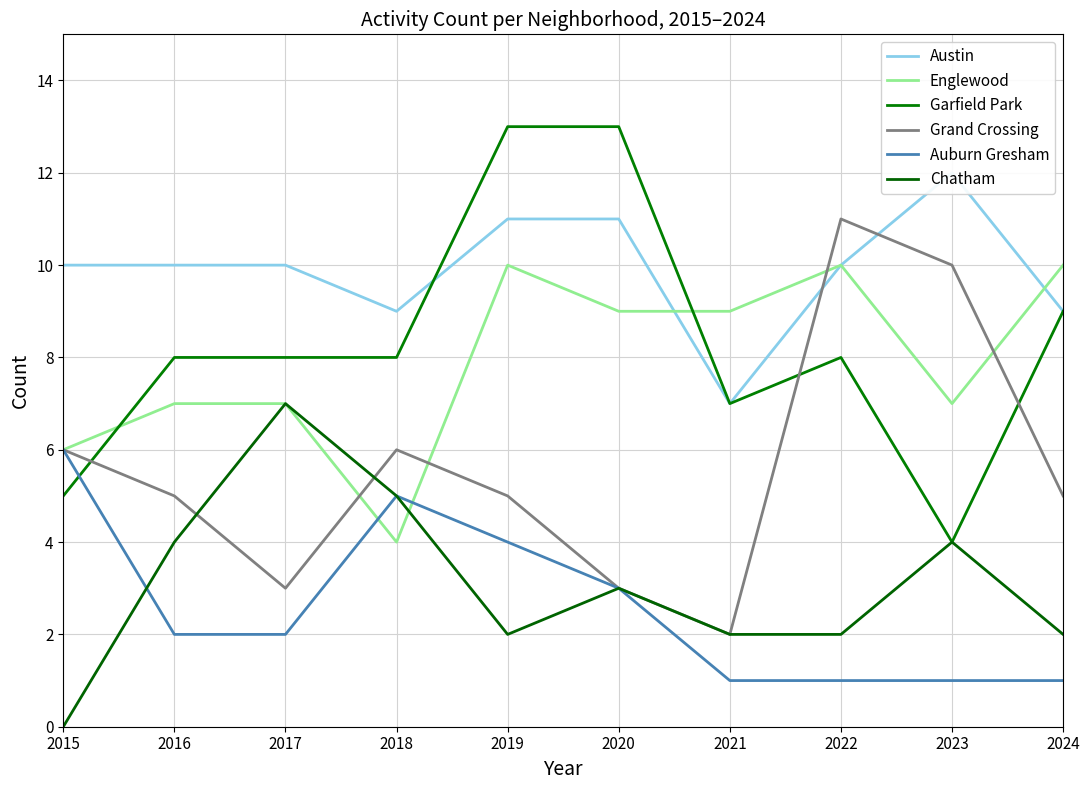

What is the spread (max minus min) of values at 2024?

9